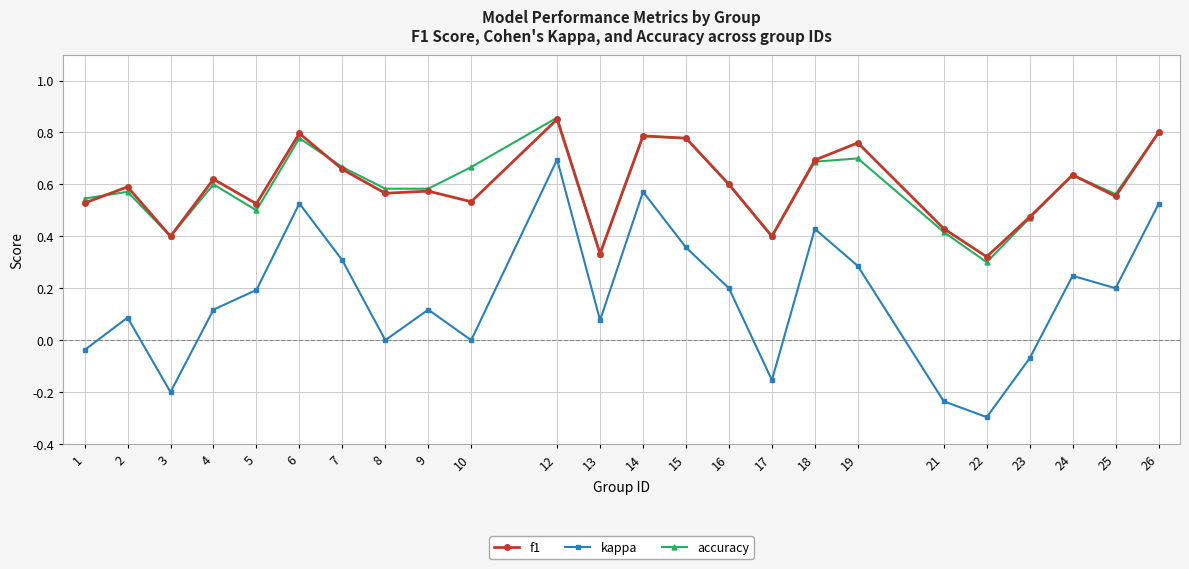

True or false: kappa and accuracy intersect in this chart.

False